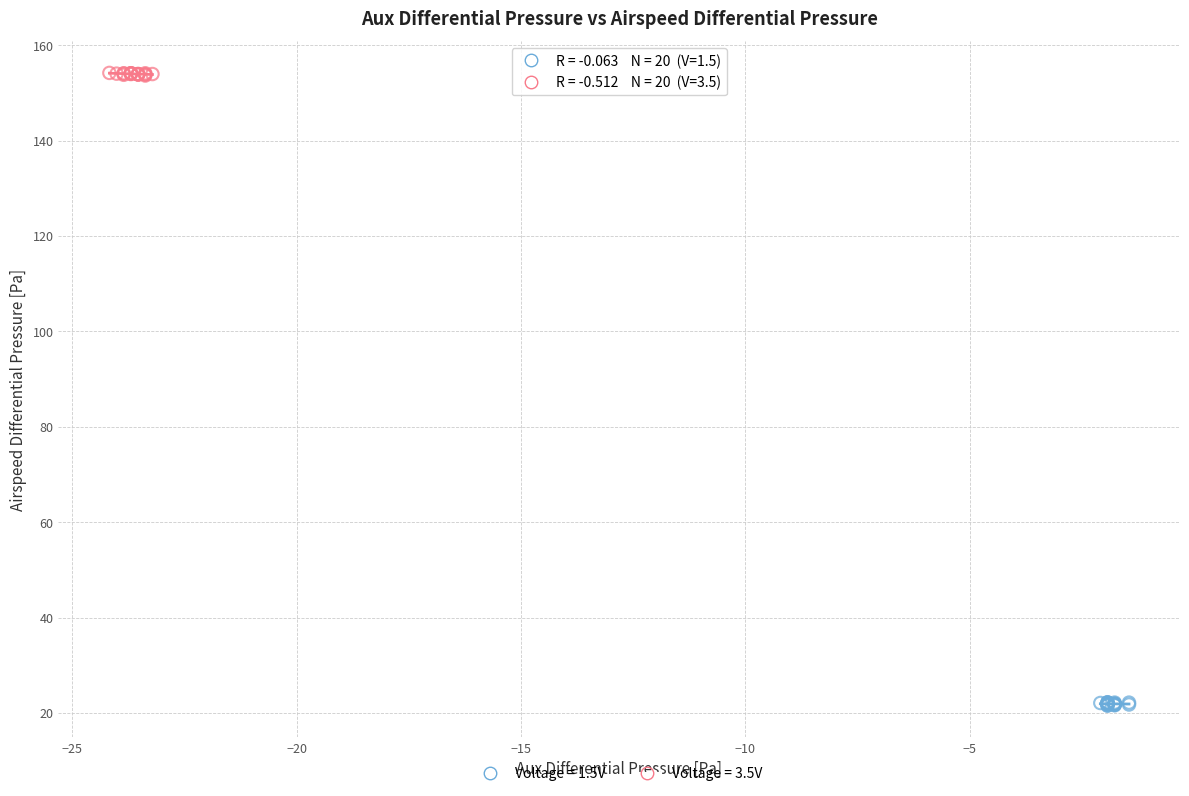

Which series contains the lowest Y value?

Voltage = 1.5V